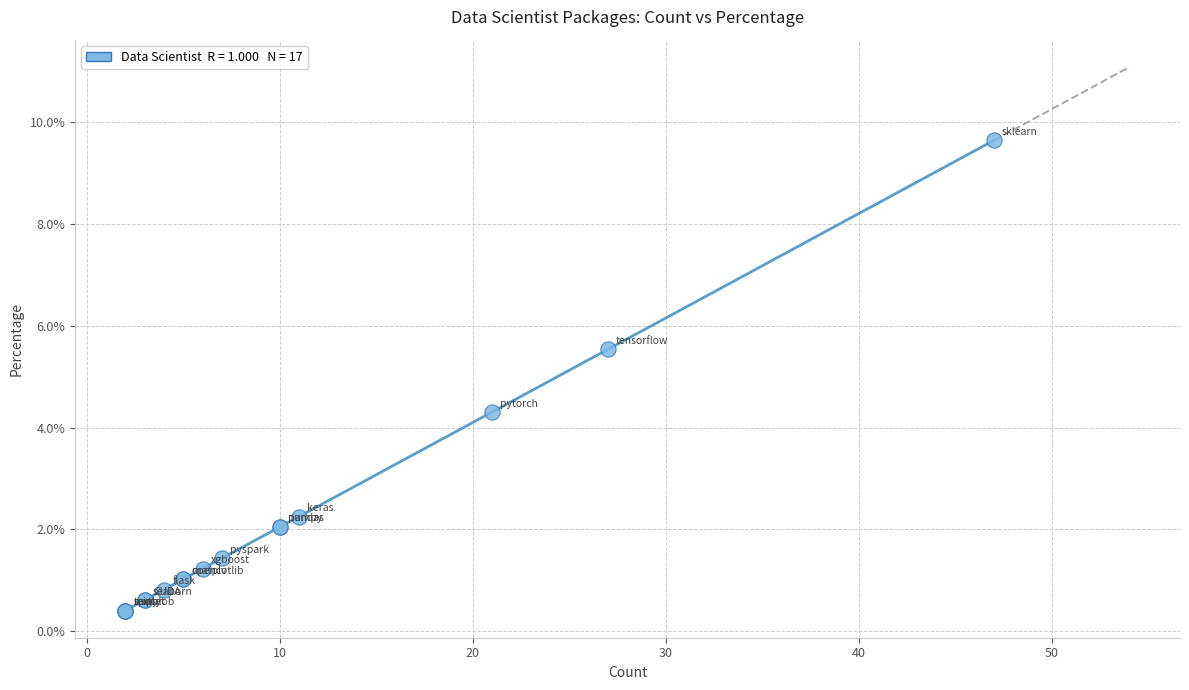

What Y value in the scatter plot is closest to 5?

5.5